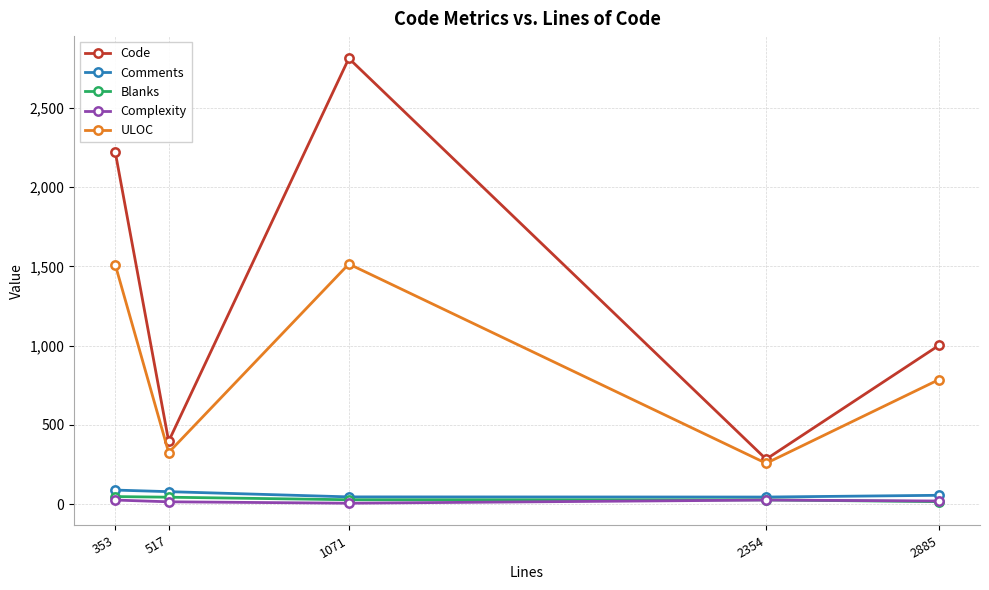

How many lines are shown in the chart?

5